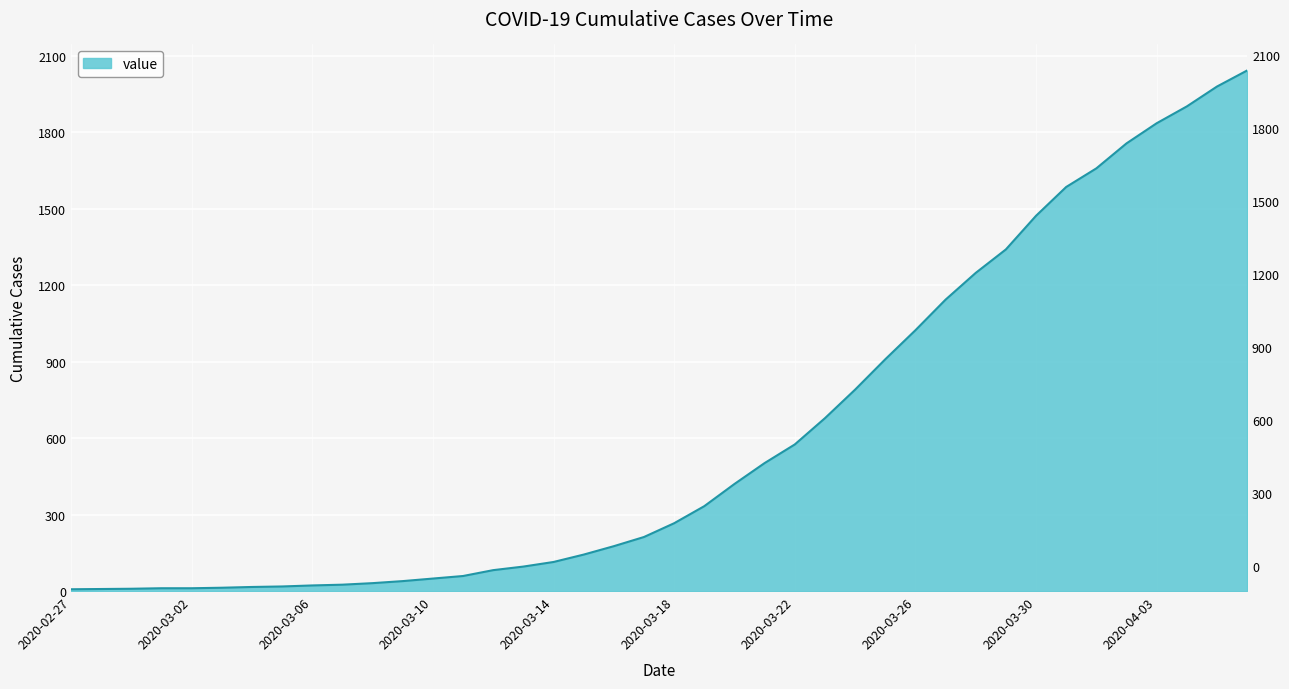

What is the greatest value displayed?

2042